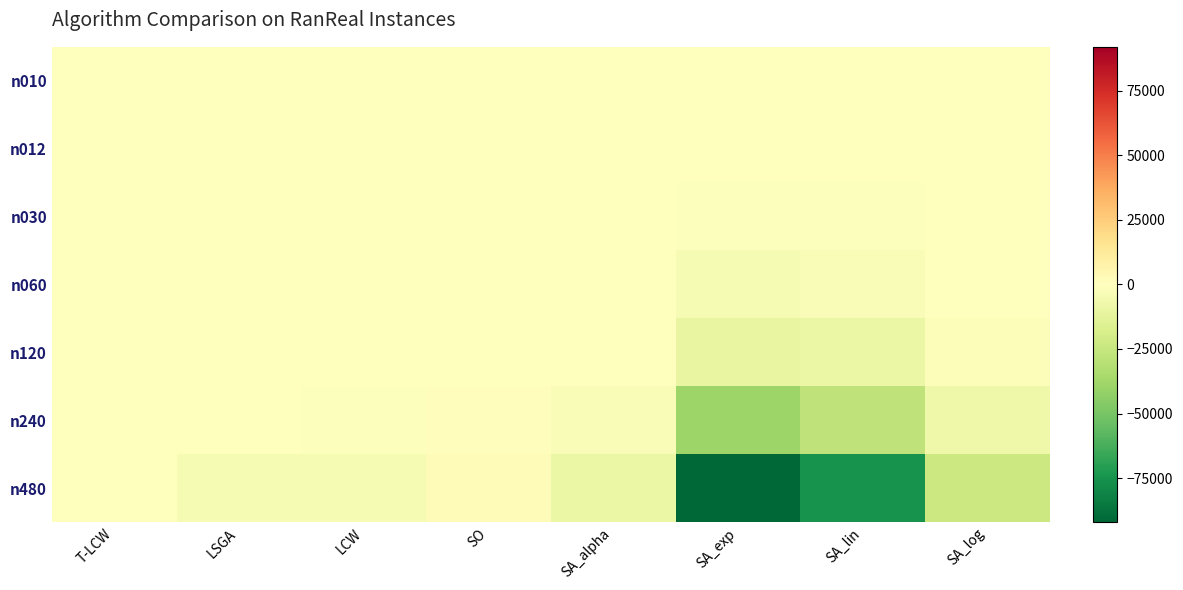

Which series has the widest spread of values?

n480